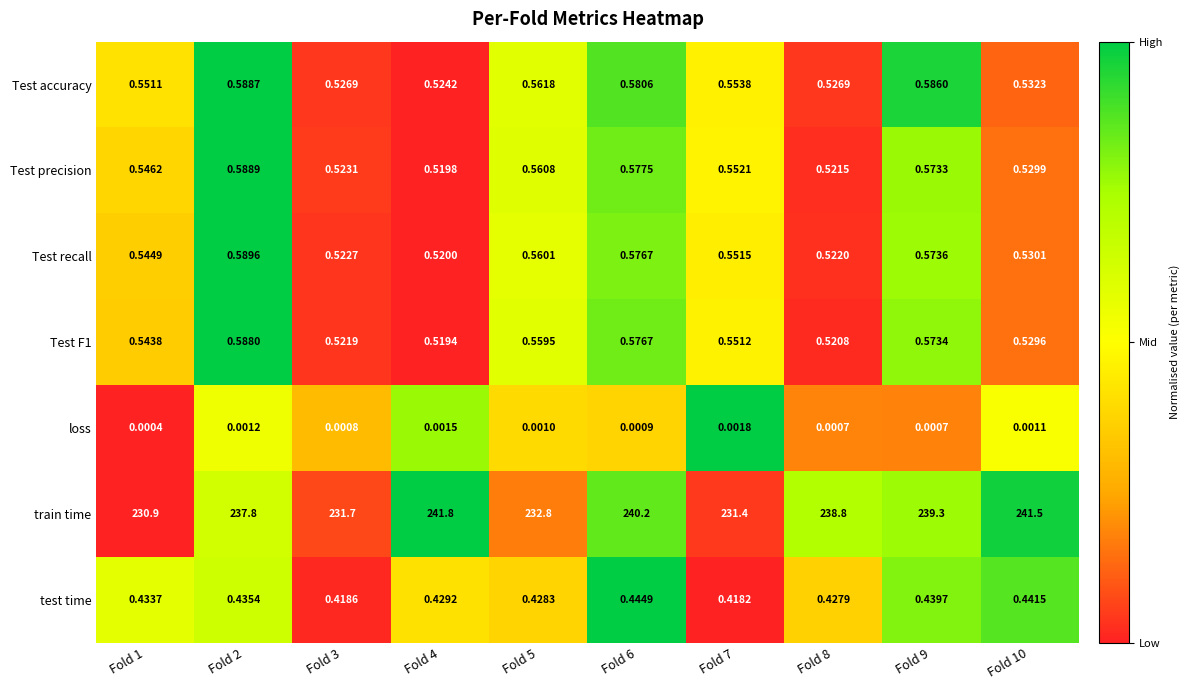

Which series changed the most between Fold 3 and Fold 7?

train time